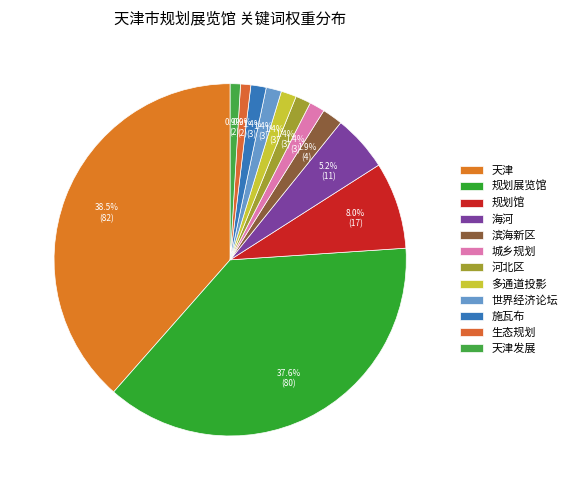

How many segments does this pie chart have?

12